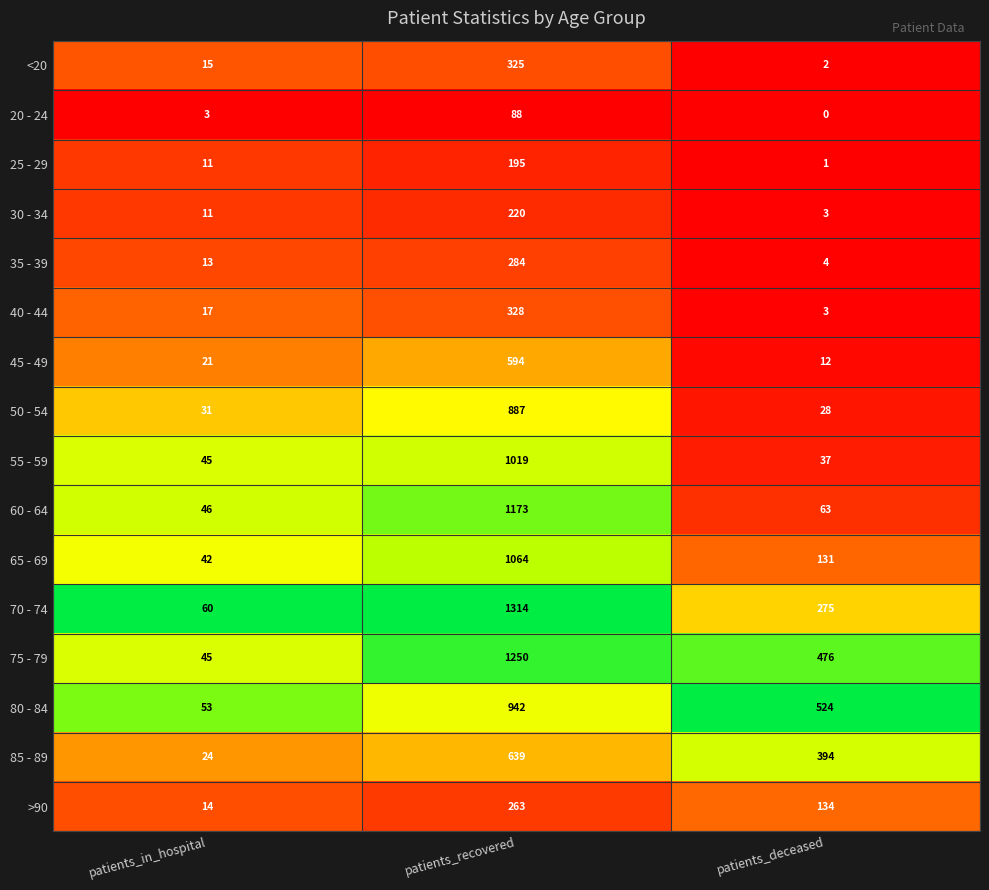

Which series changed the most between patients_in_hospital and patients_recovered?

70 - 74